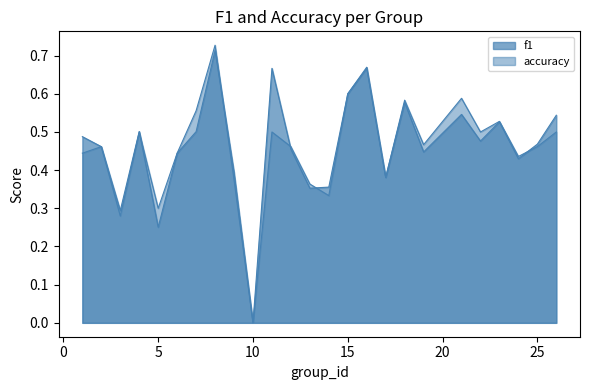

At which label is accuracy closest to 0?

10